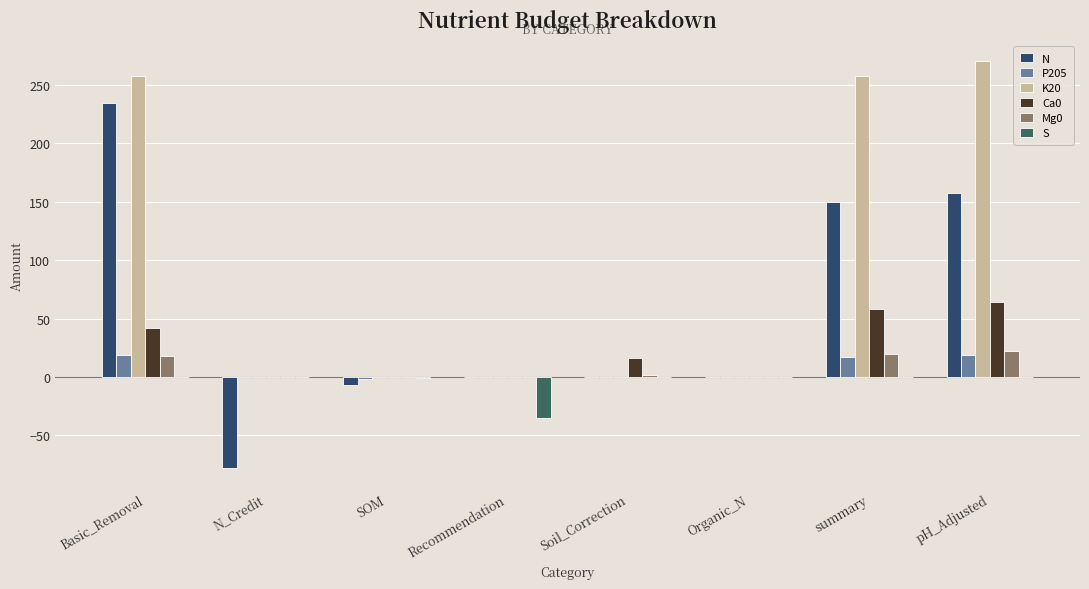

Which series has the largest range (max minus min)?

N